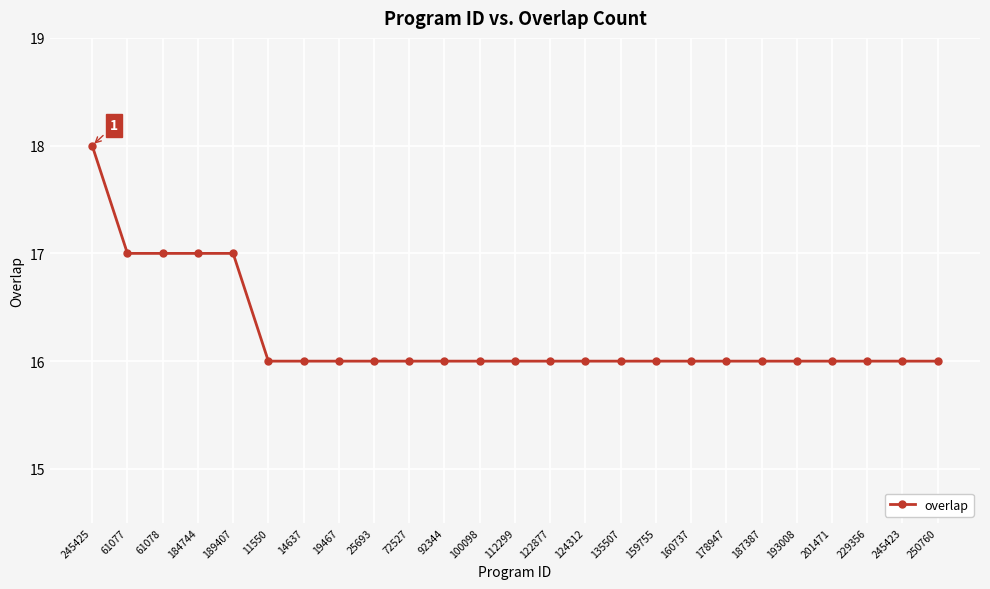

What is the label of the 4th point from the left?

184744